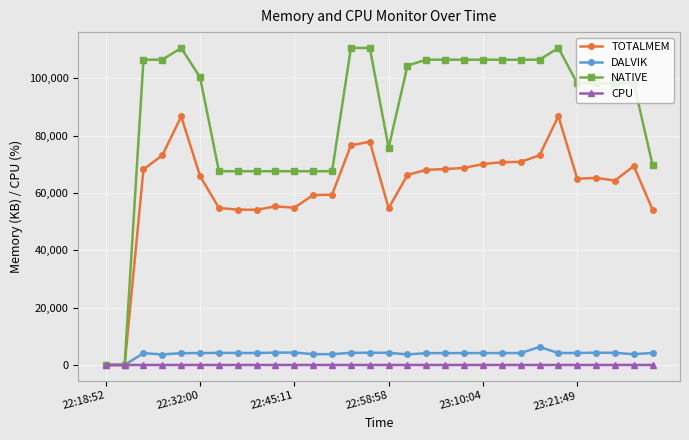

What is the highest value of the DALVIK series?

6270.0